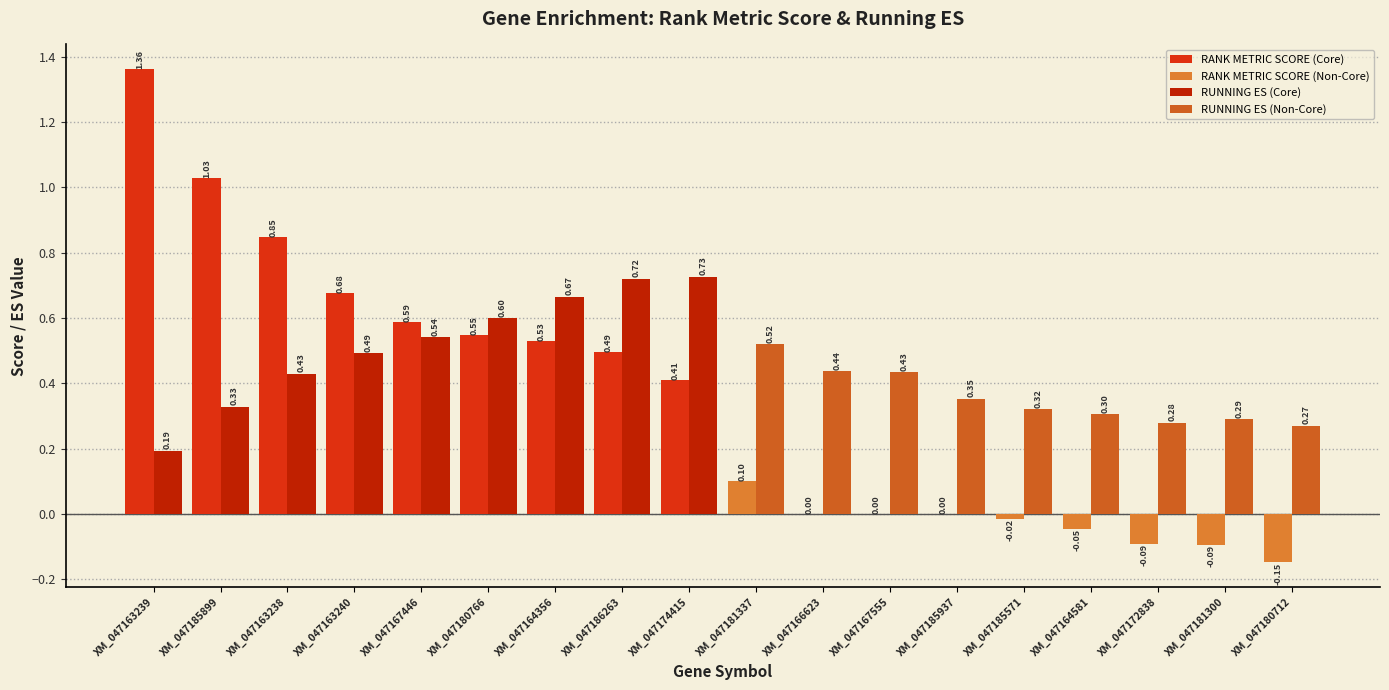

Between XM_047163239 and XM_047181300, which is larger?

XM_047163239